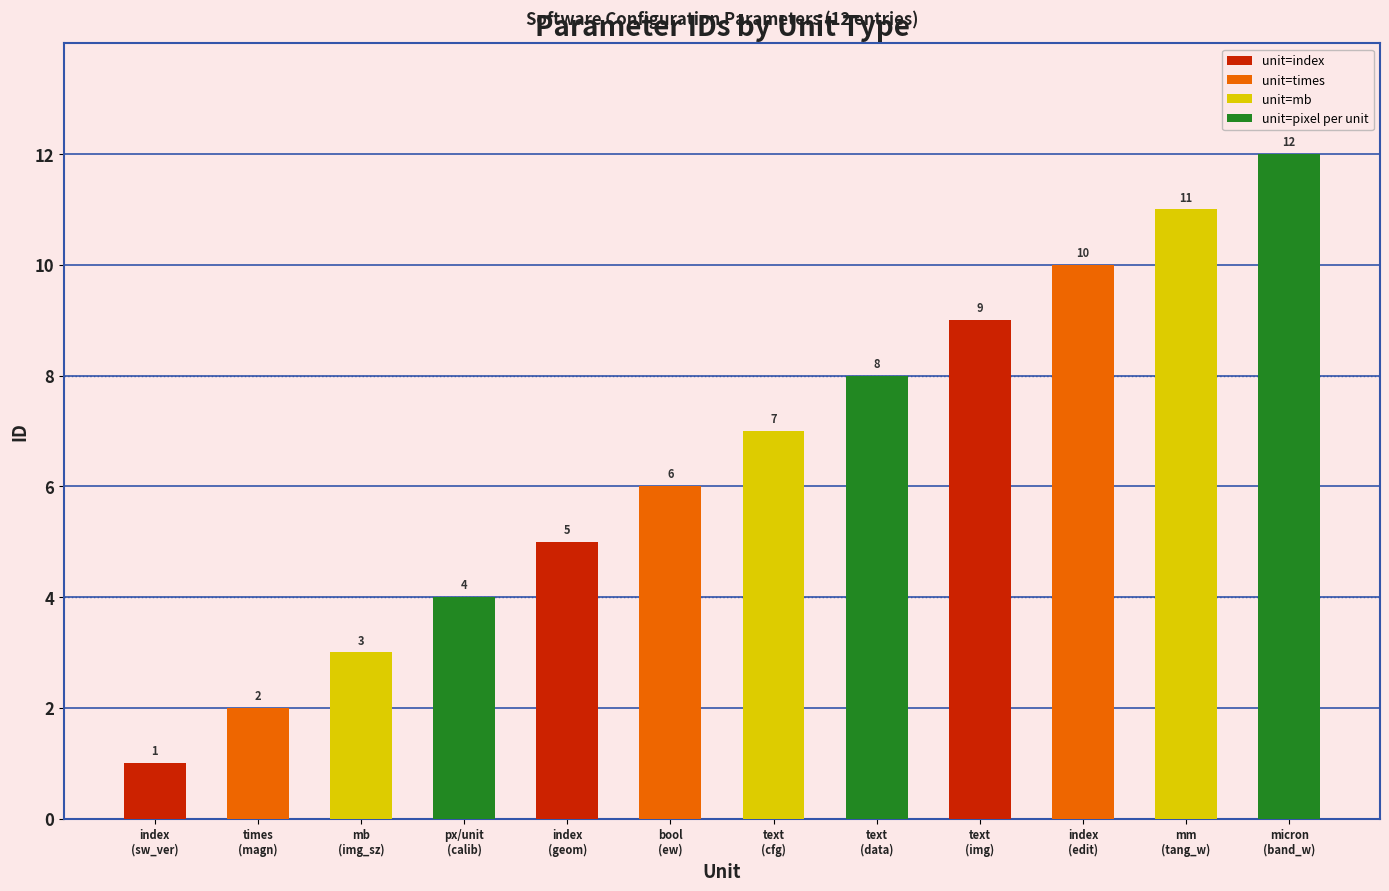

Is it true that the value at times is 3?

False